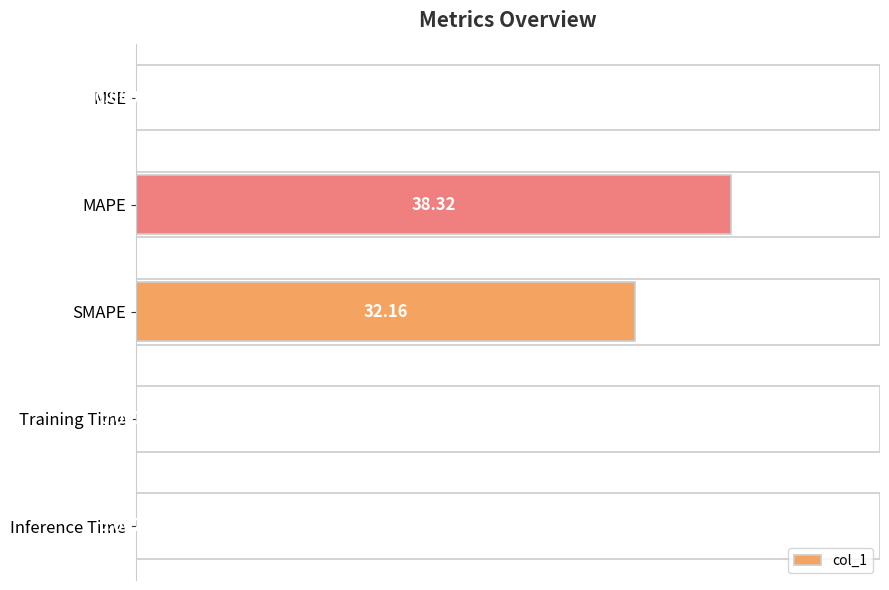

What is the average value?

14.1